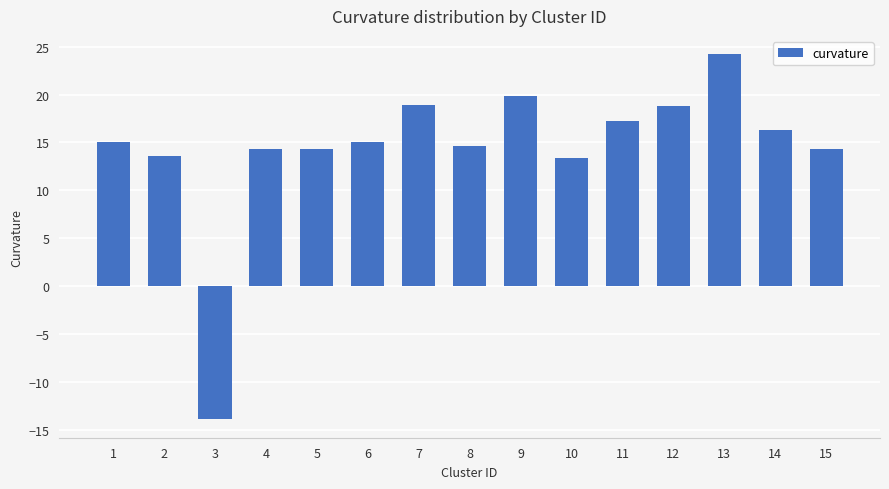

Approximately how many times larger is the value at 6 compared to 9?

0.8